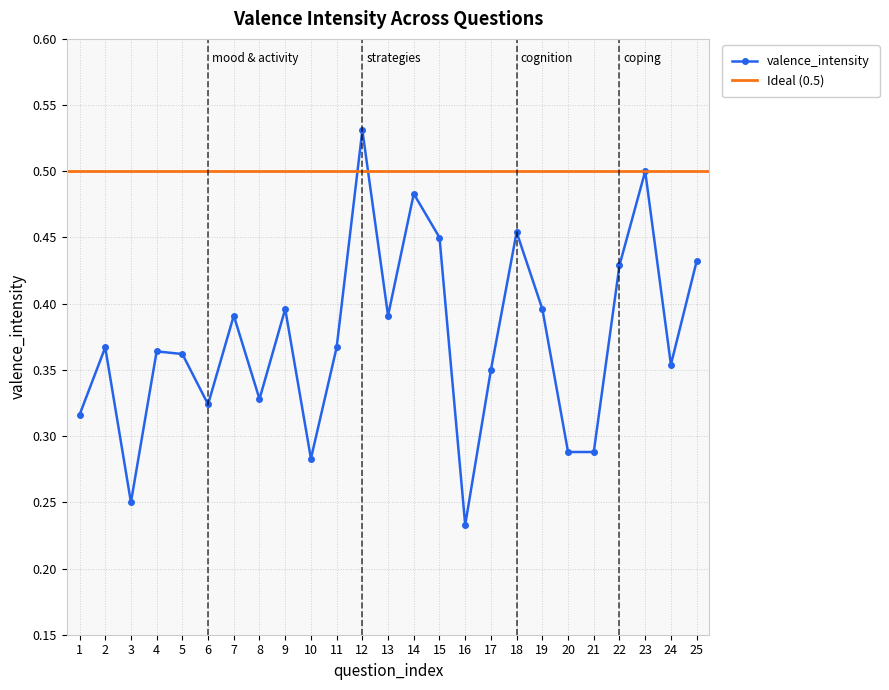

True or false: the data shows 0.4 at 9.

True